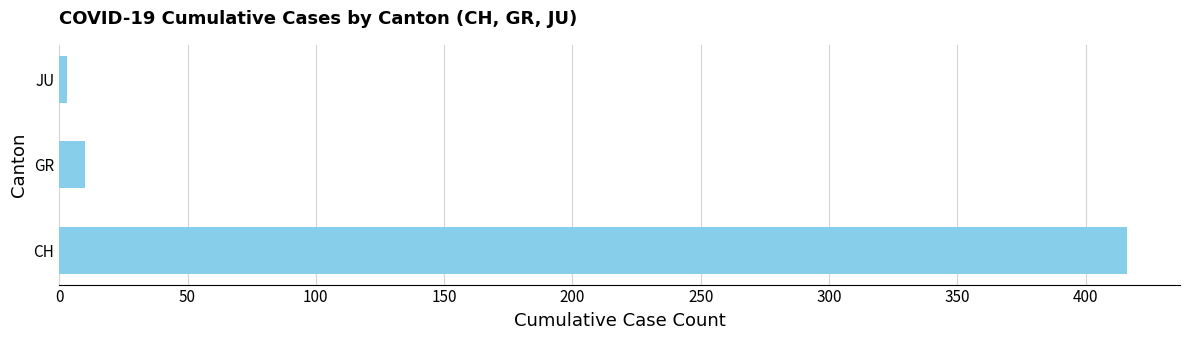

What is the change in value from CH to GR?

-406